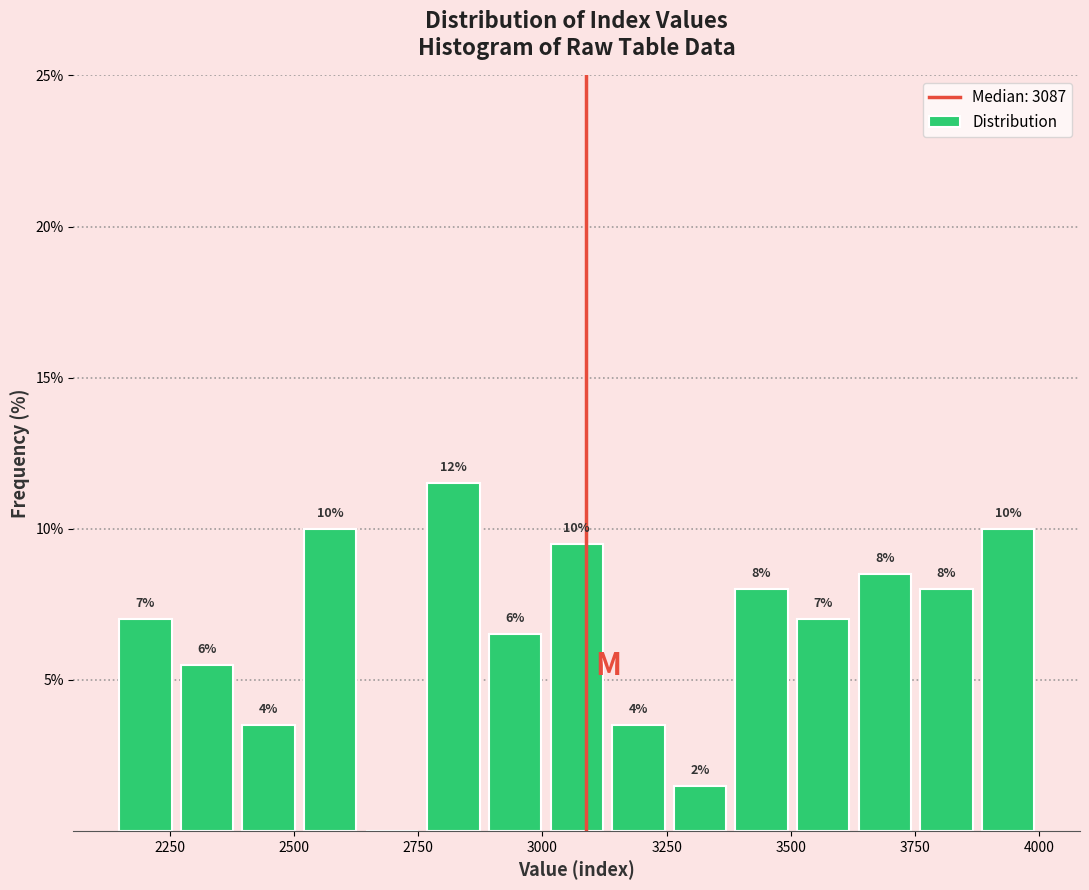

Read against the x-axis, roughly where is the centre of the tallest bar?

2800